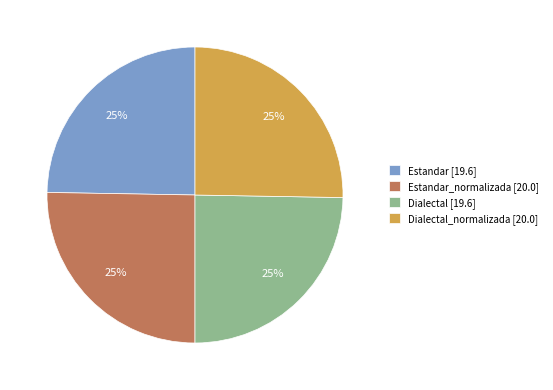

True or false: Dialectal_normalizada [20.0] accounts for 25% of the total.

True